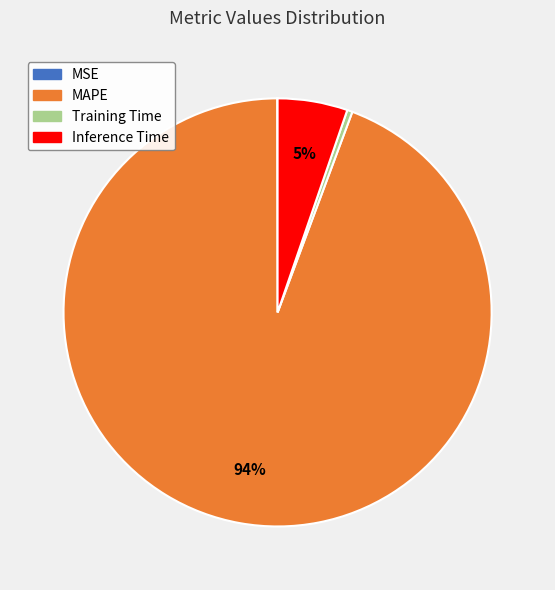

Is the sum of MAPE and Training Time greater than half?

Yes